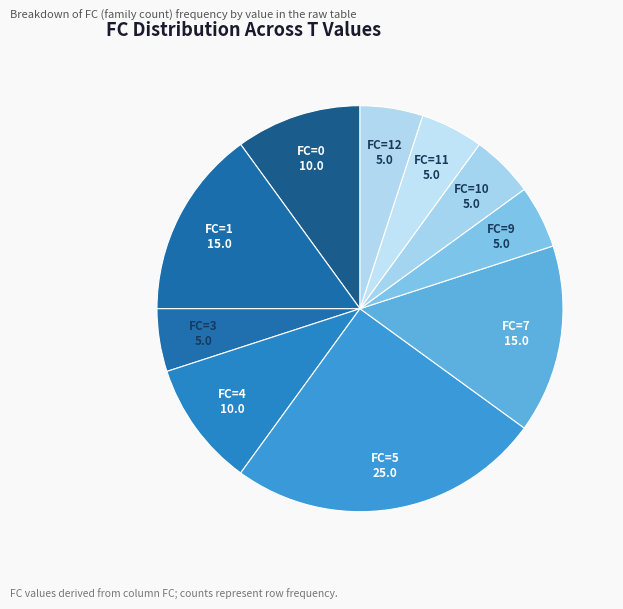

True or false: FC=3 accounts for 5% of the total.

True